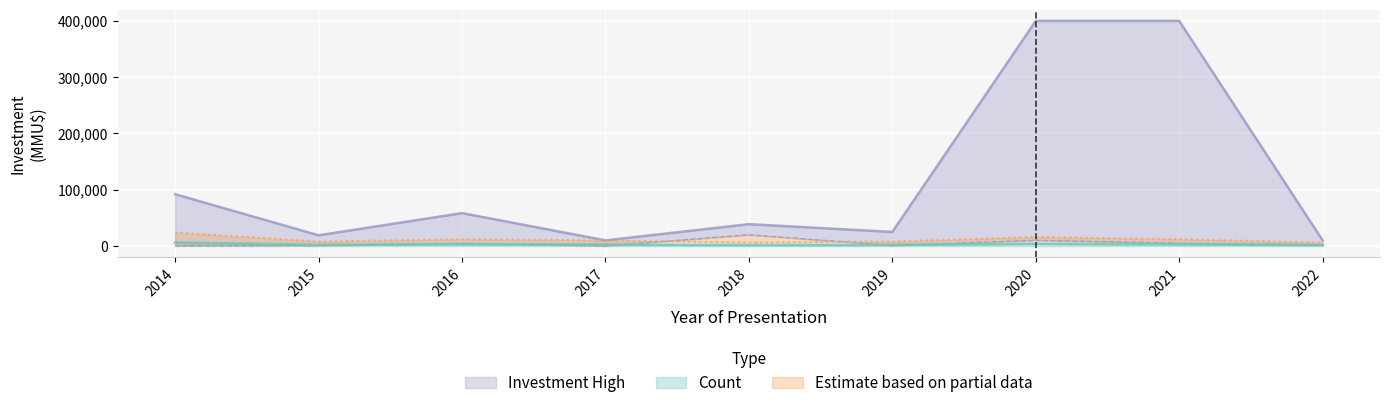

True or false: Investment High and Count intersect in this chart.

False